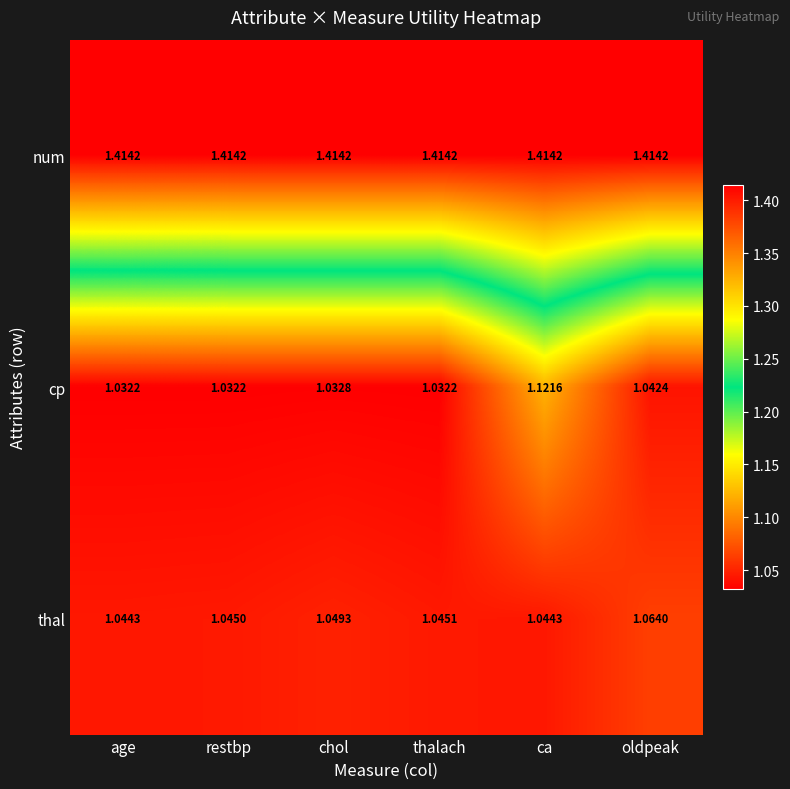

Which series has the largest range (max minus min)?

cp